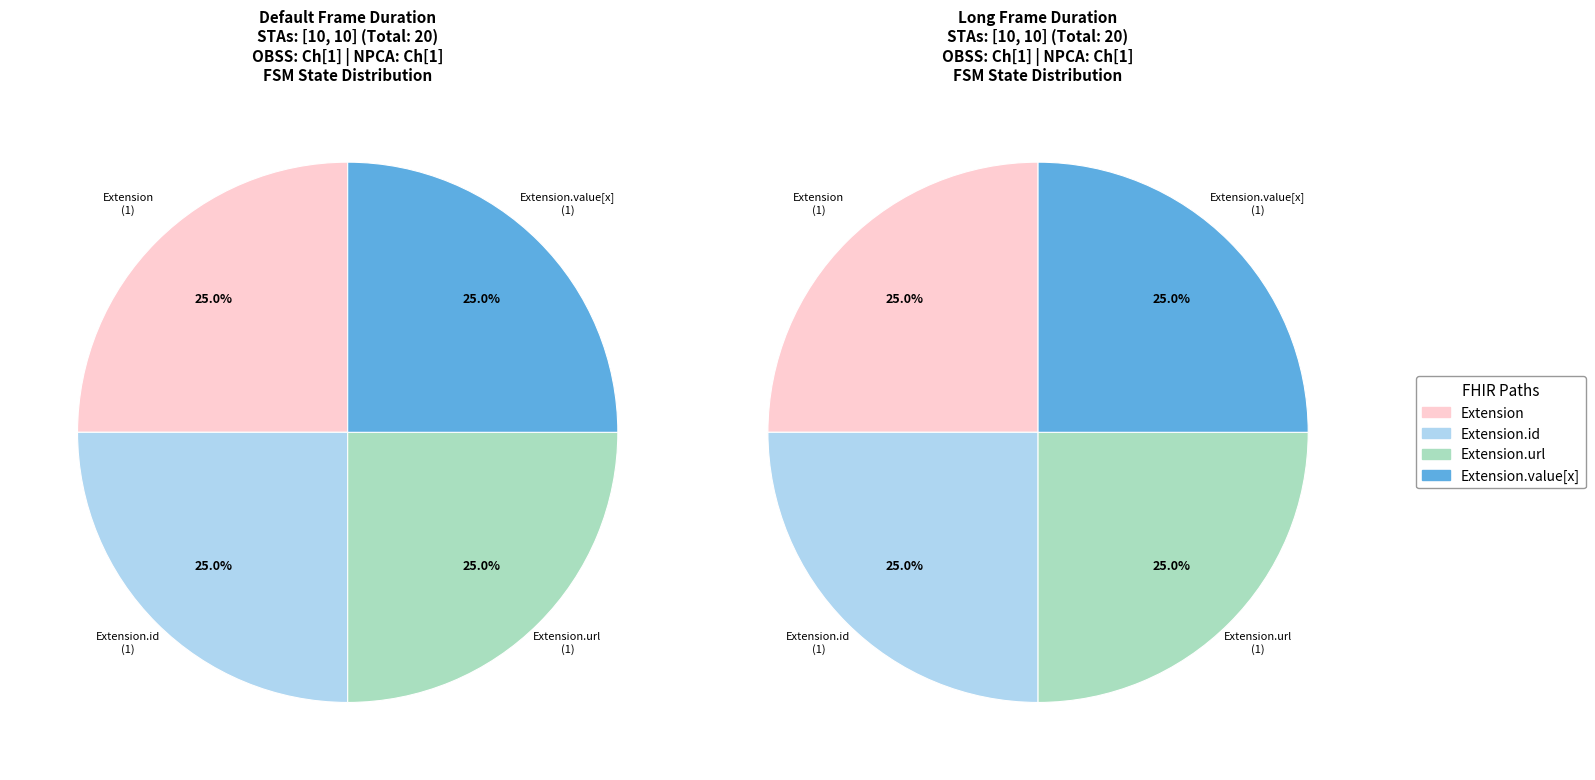

Is Extension.value[x] the majority of the pie?

No